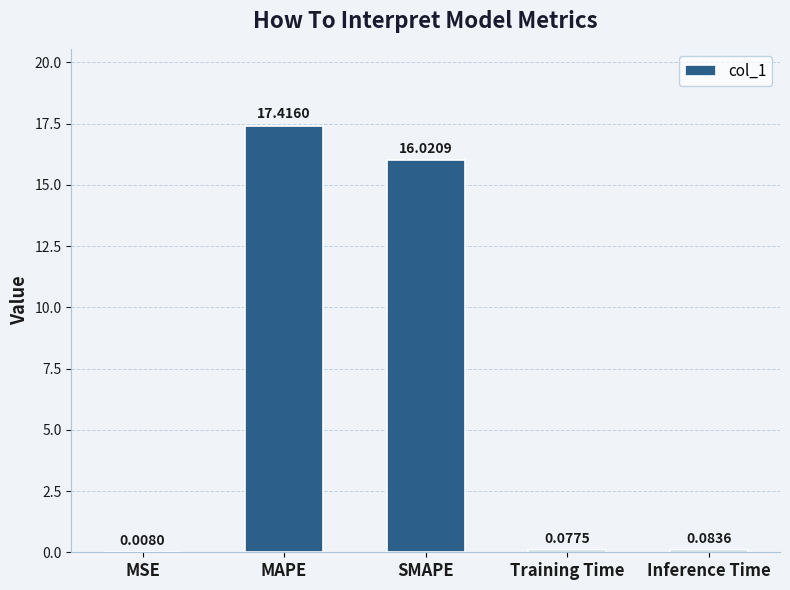

What is the sum of the values at MSE and MAPE?

17.4